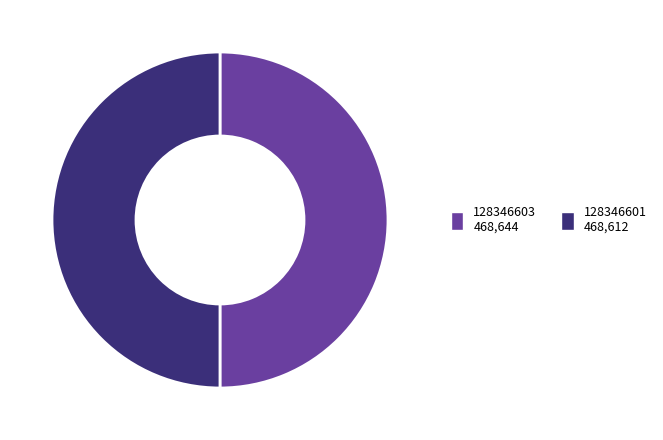

What is the ratio of the value at 128346603 468,644 to the value at 128346601 468,612?

1.0